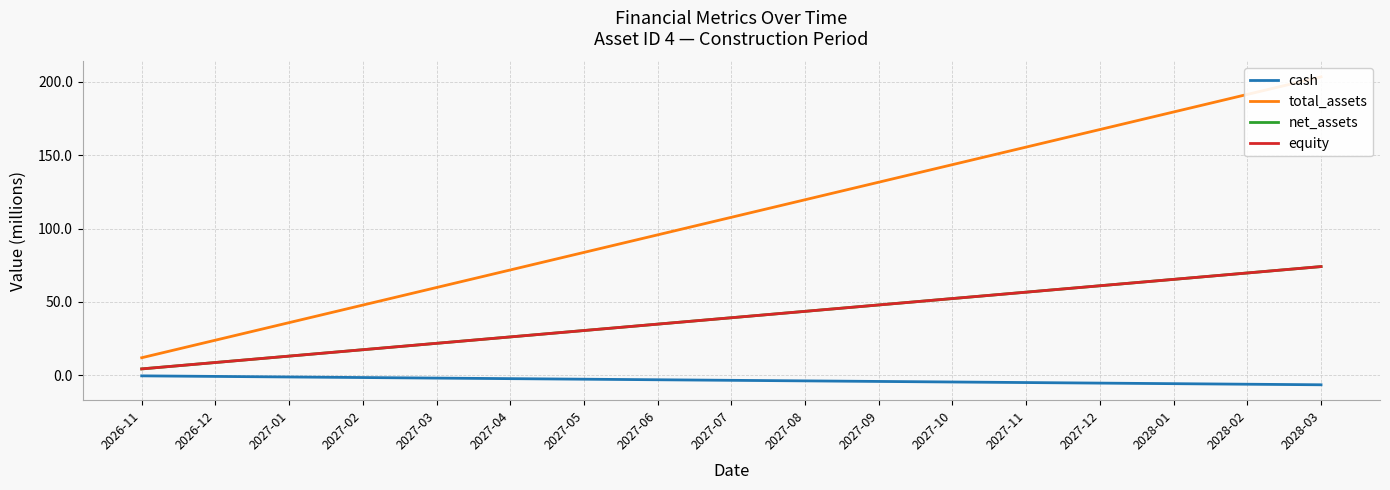

Is it true that cash equals -0.3 at 2027-01?

False